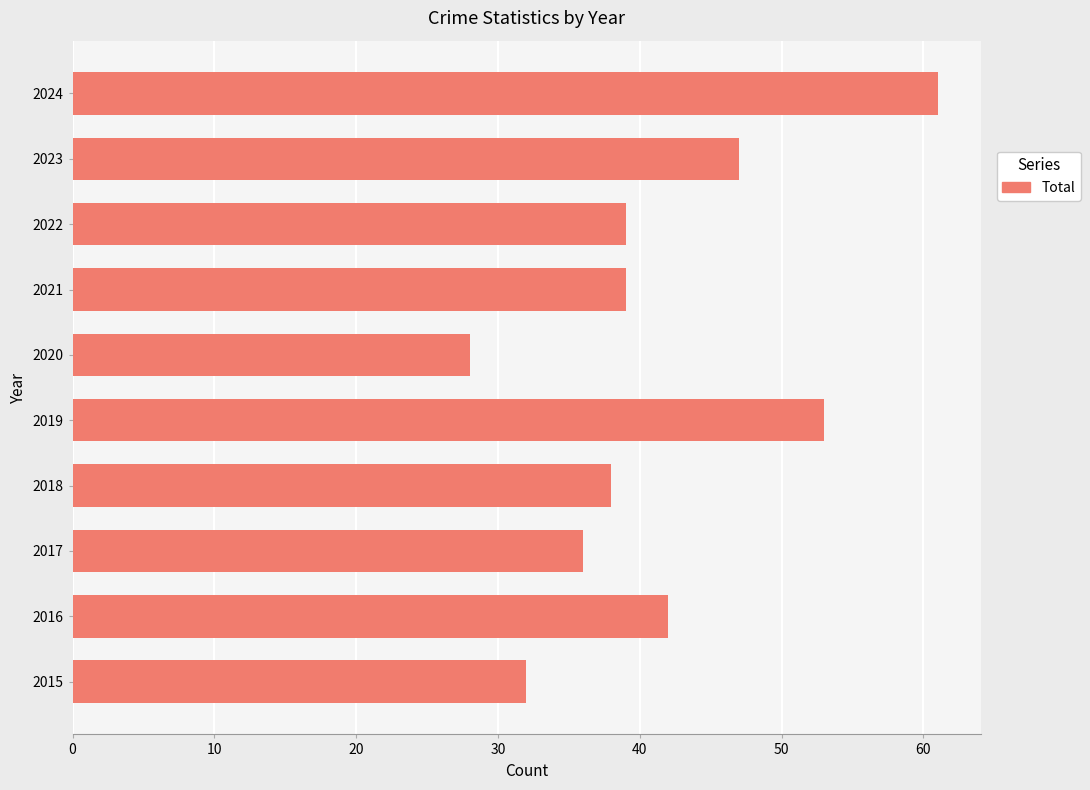

Read the value at 2016, to the nearest 5.

40